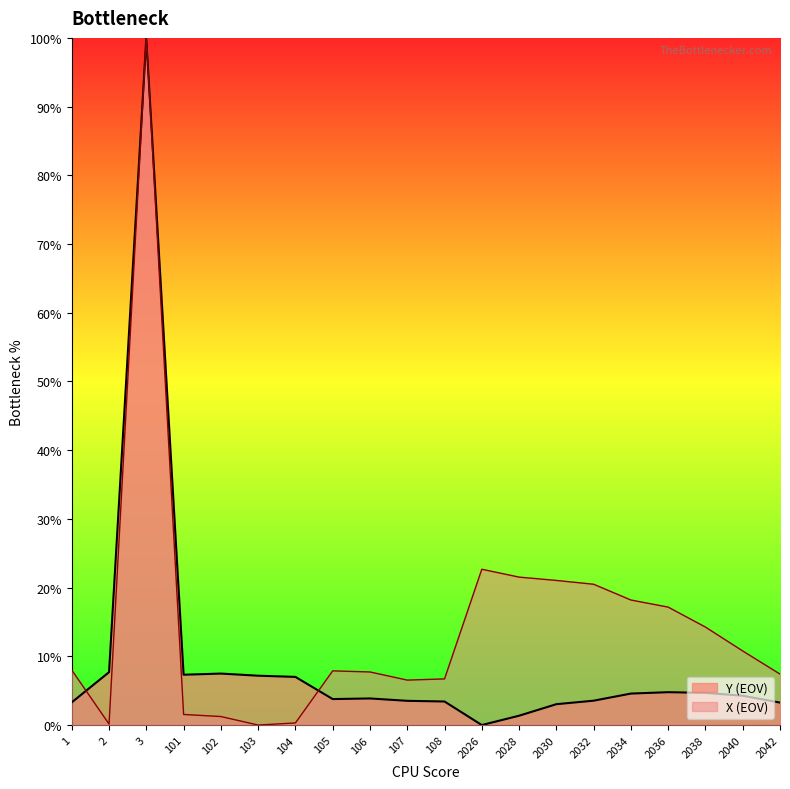

Reading right to left, what are all the values shown in this chart?

Y (EOV): 3.3	4.3	4.7	4.8	4.6	3.5	3.0	1.4	0.0	3.4	3.5	3.9	3.8	7.0	7.2	7.5	7.3	100.0	7.7	3.3
X (EOV): 7.4	10.8	14.3	17.2	18.2	20.5	21.0	21.5	22.7	6.7	6.5	7.7	7.9	0.3	0.0	1.2	1.5	100.0	0.1	8.0